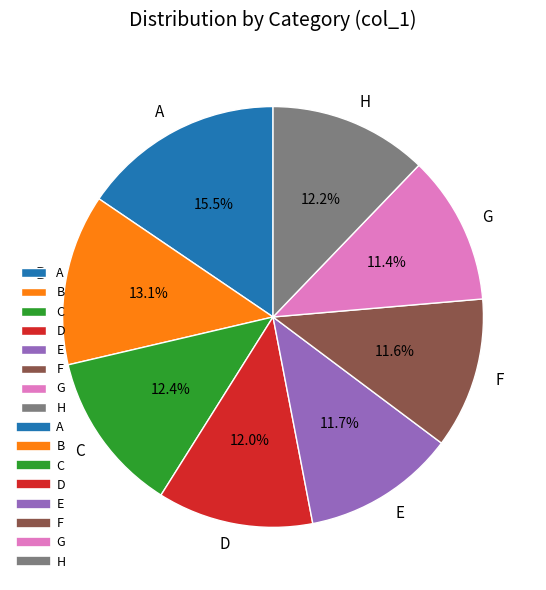

Is it true that E is 3% of the pie?

False